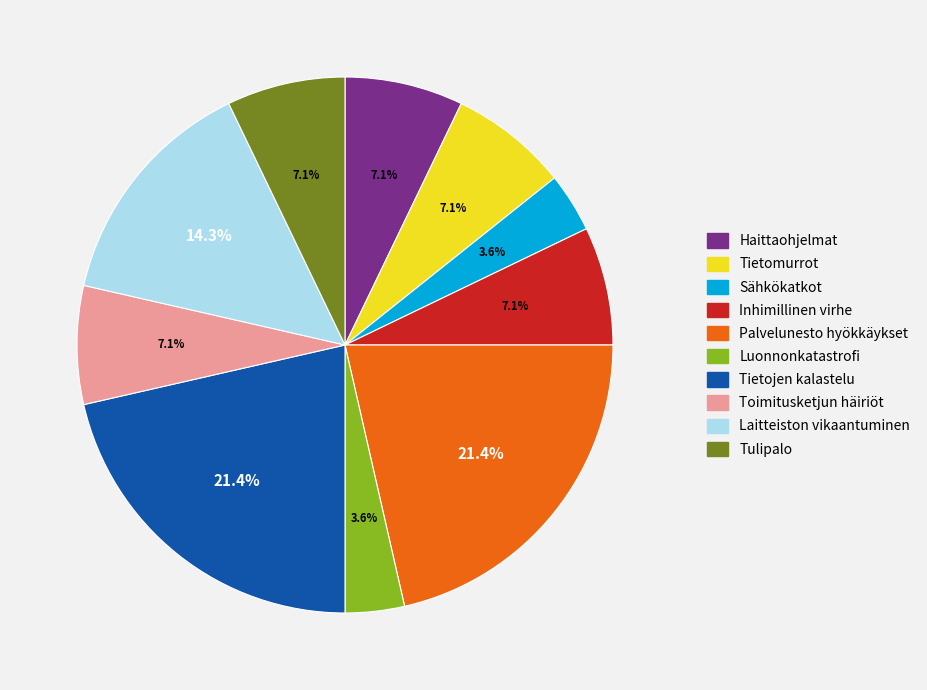

Does Tietomurrot account for over 50% of the chart?

No